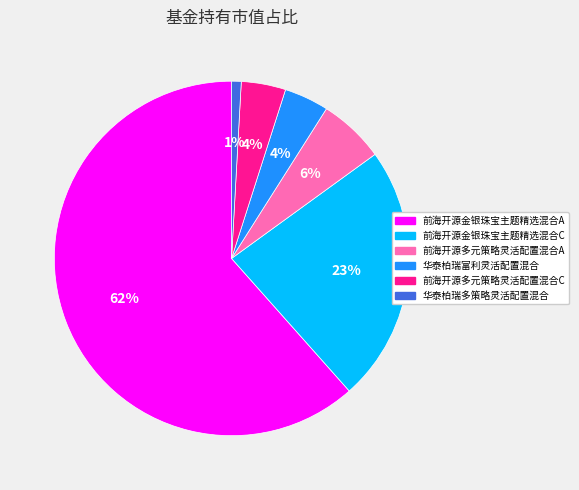

How many segments does this pie chart have?

6